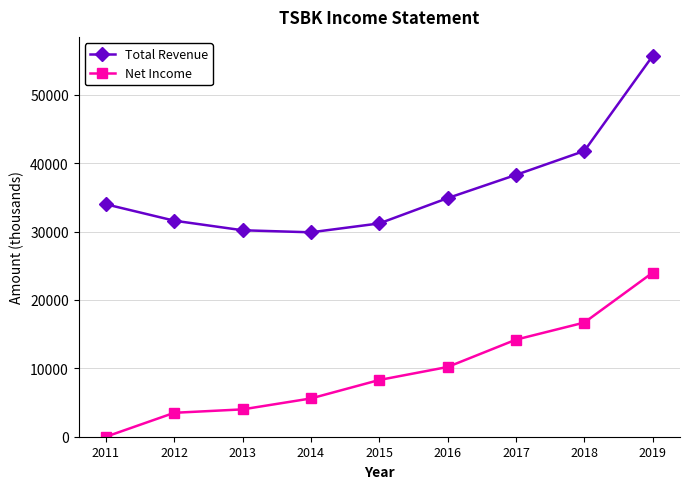

What is the total value across all series at 2018?

58500